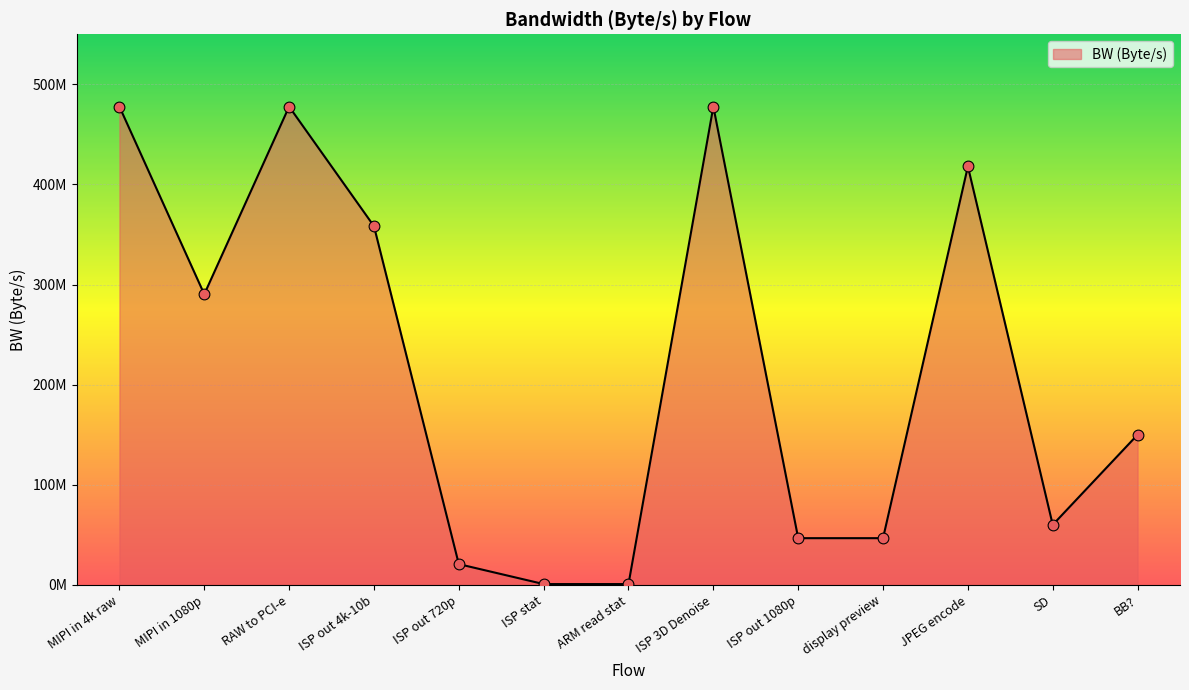

Approximately how many times larger is the value at SD compared to BB??

0.4